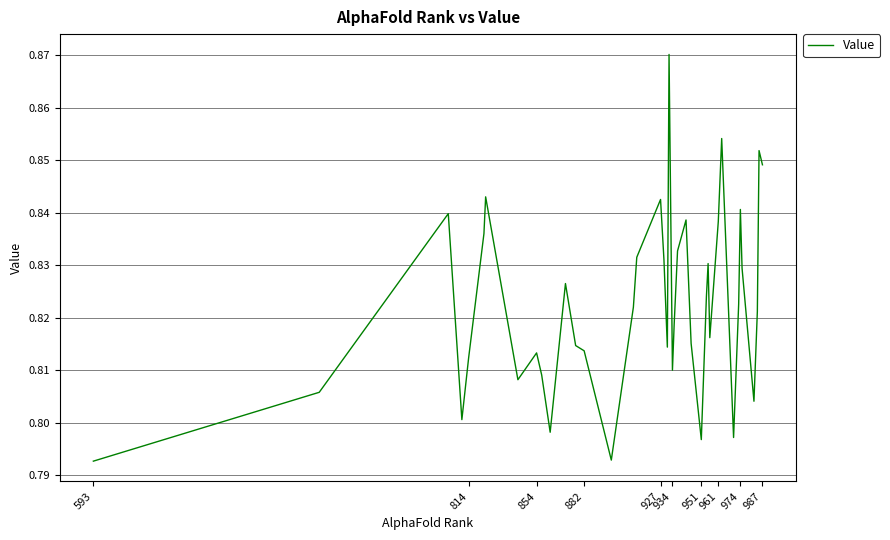

Is this an area chart (filled region under the line)?

No